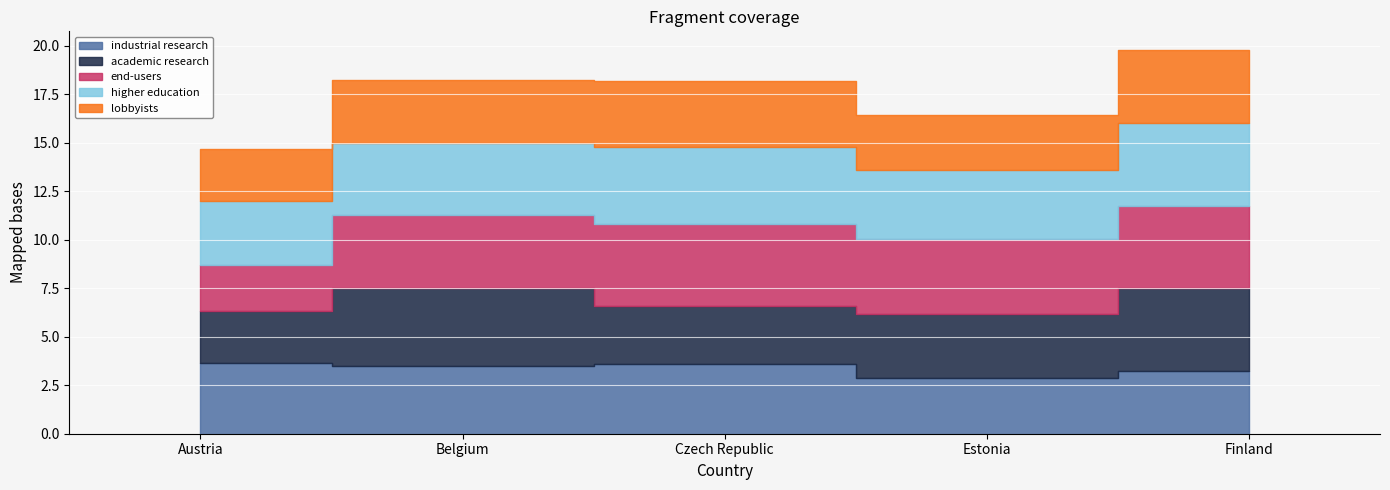

The higher education series shows 3.8 at Belgium. True or false?

True